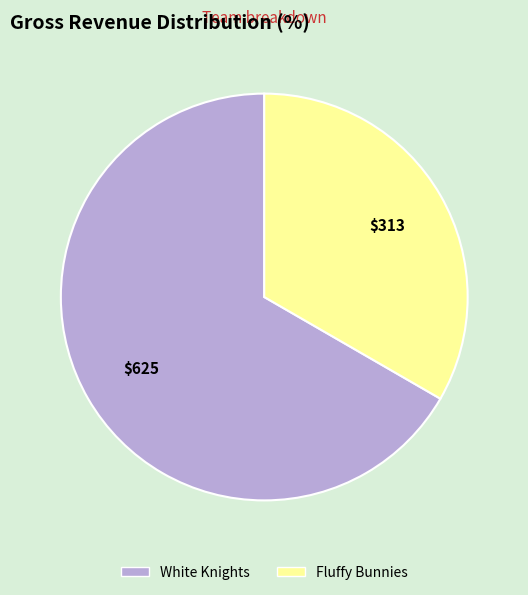

What is the smallest slice in the pie chart?

Fluffy Bunnies